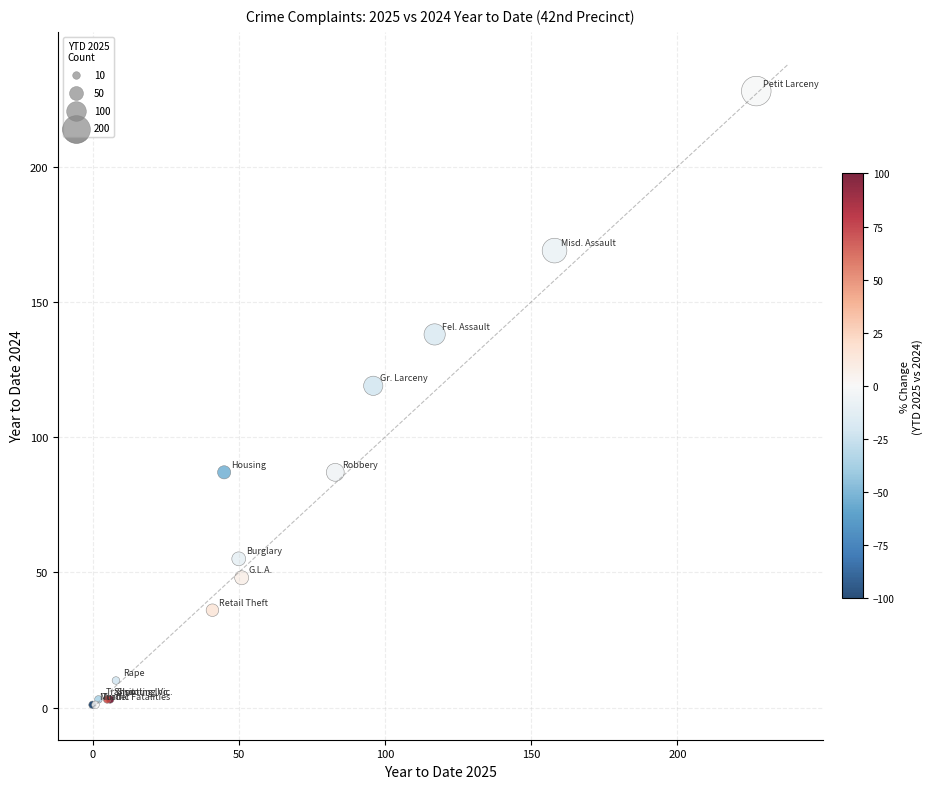

What Y value in the scatter plot is closest to 114?

119